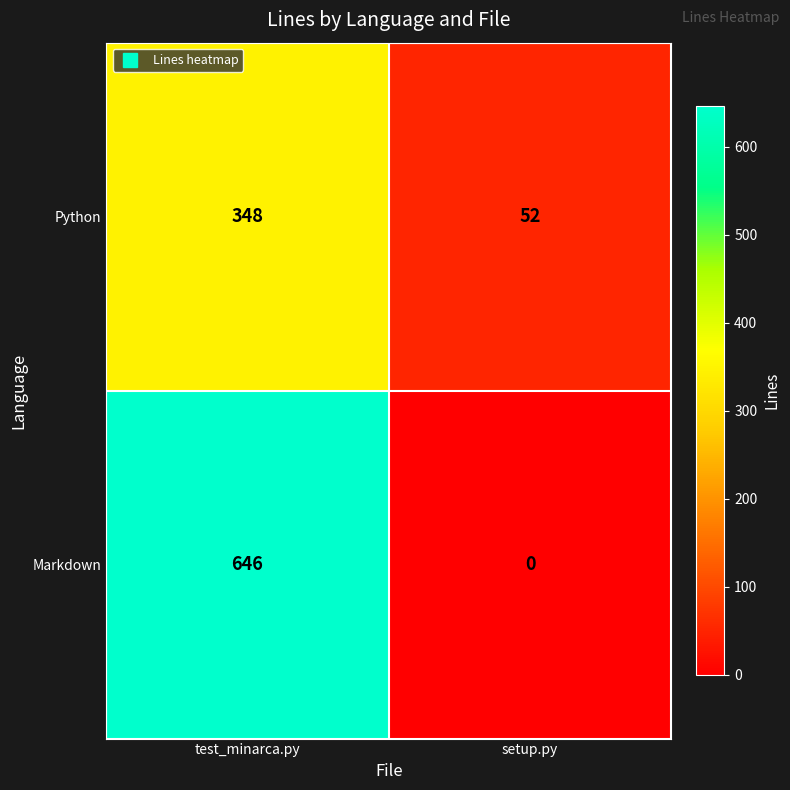

List the series in order of their peak value, highest first.

Markdown, Python